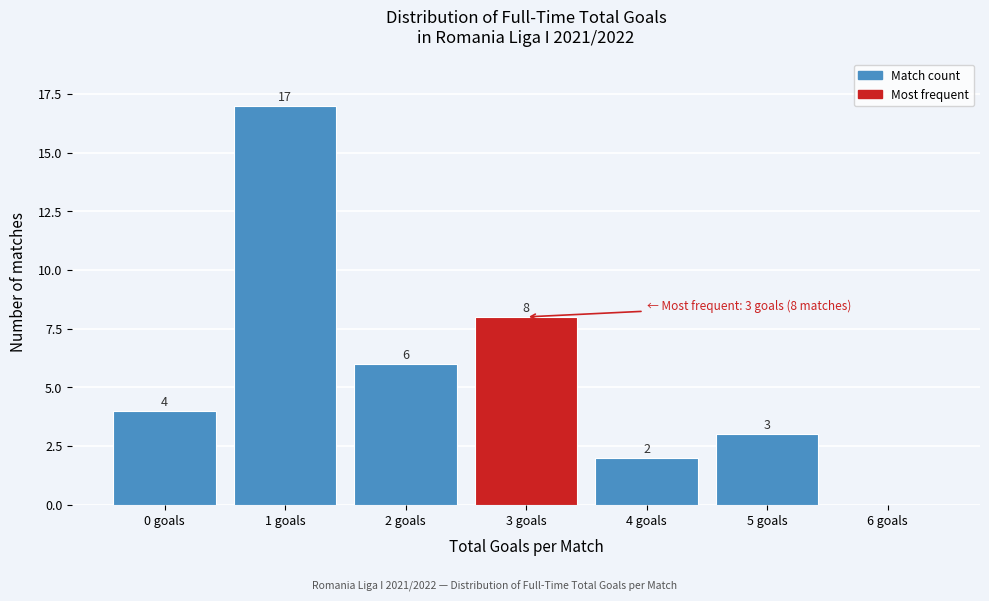

Reading left to right, transcribe all the data shown in this chart.

0 goals=4	1 goals=17	2 goals=6	3 goals=8	4 goals=2	5 goals=3	6 goals=0